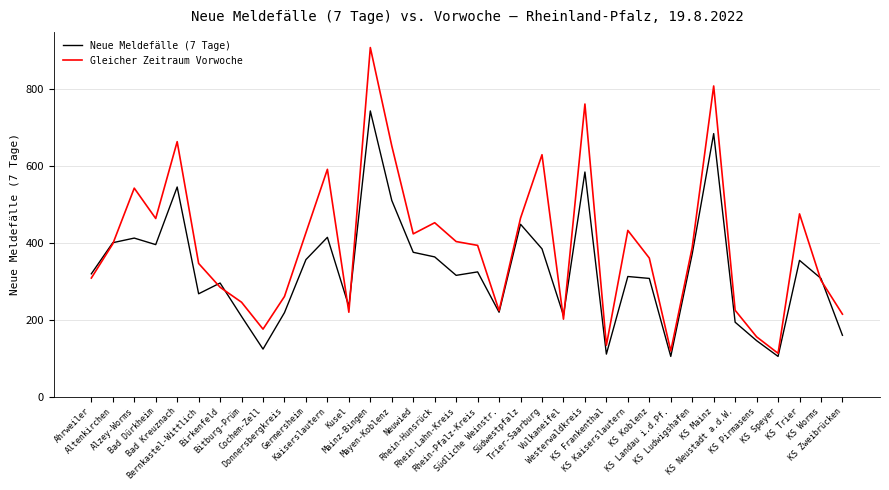

List the series in order of their overall mean, lowest first.

Neue Meldefälle (7 Tage), Gleicher Zeitraum Vorwoche